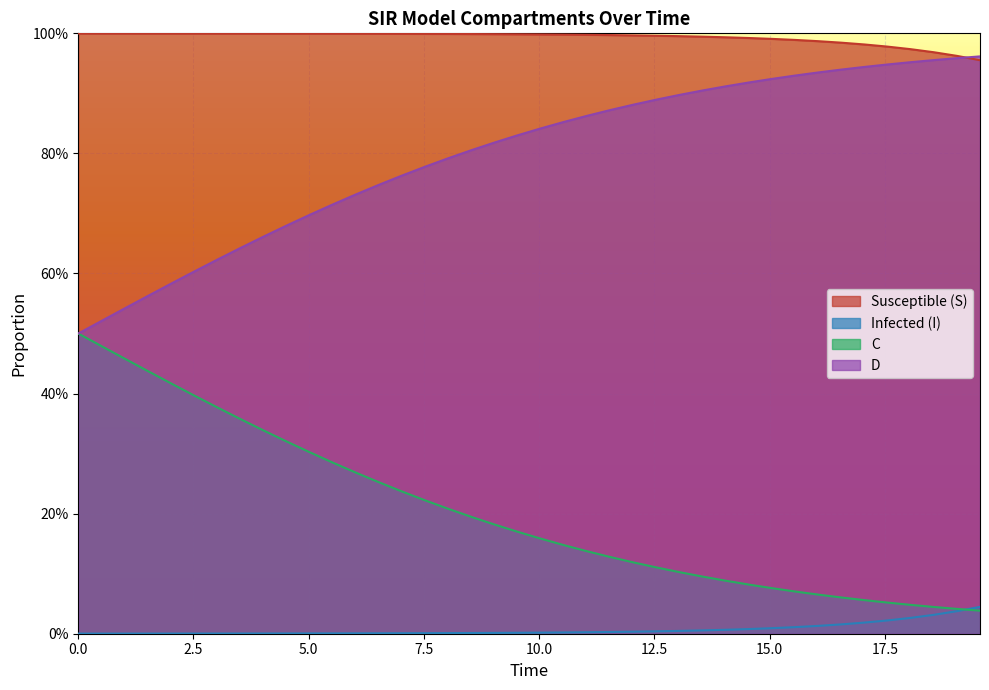

Which series has the largest range (max minus min)?

D